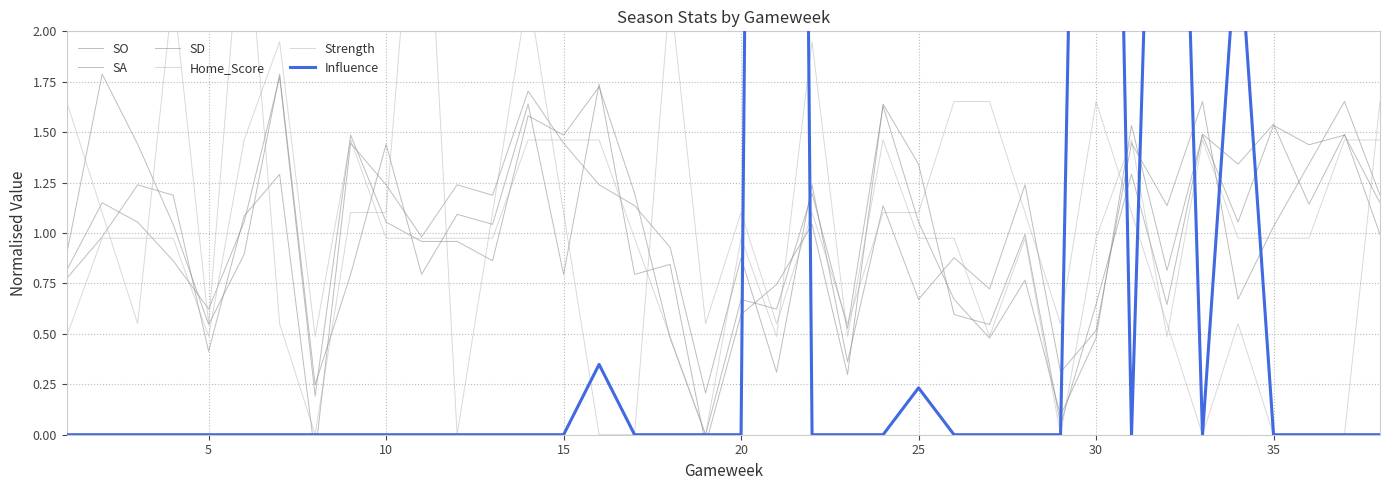

What is the difference between the second highest and minimum values in the SA series?

1.8